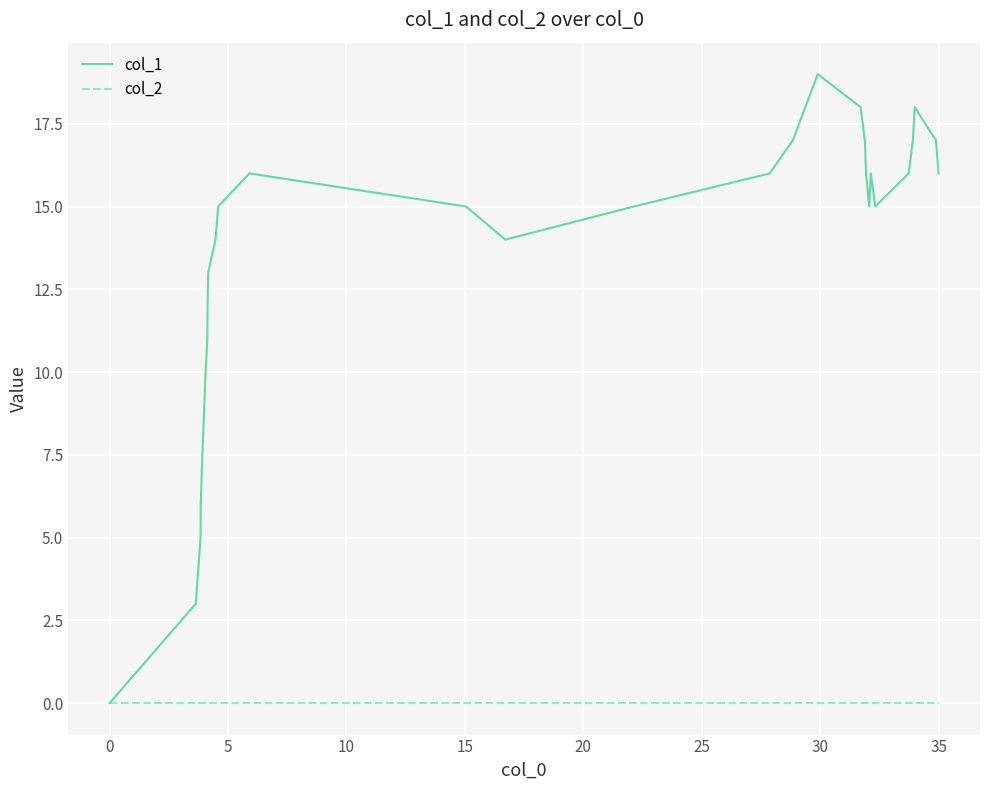

Which series has the largest range (max minus min)?

col_1